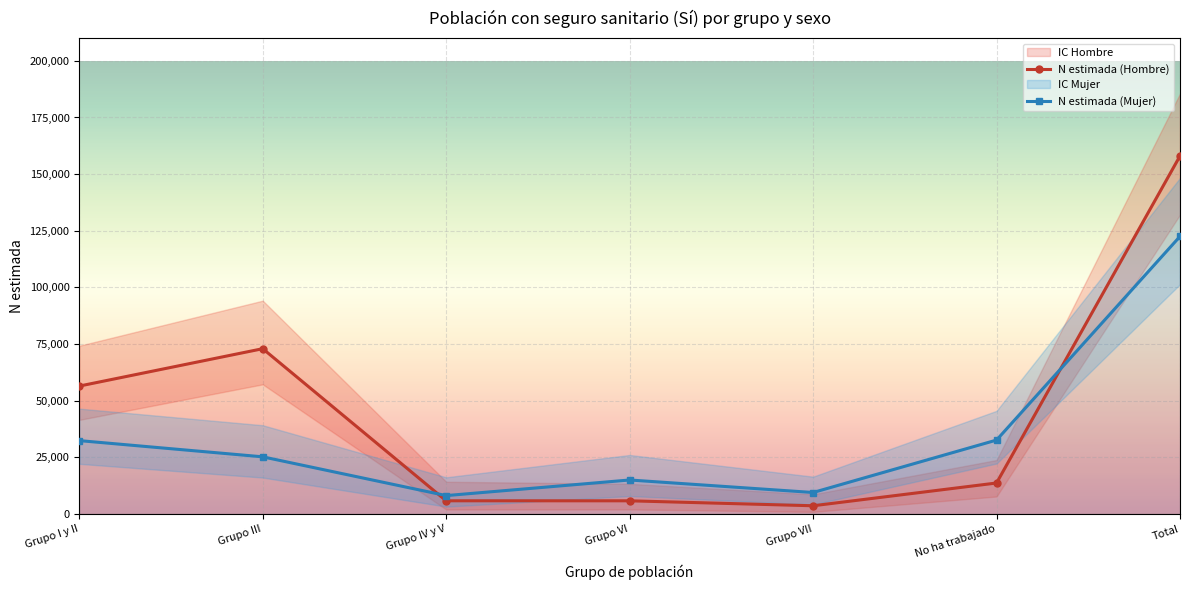

What is the label of the 3rd point from the right?

Grupo VII